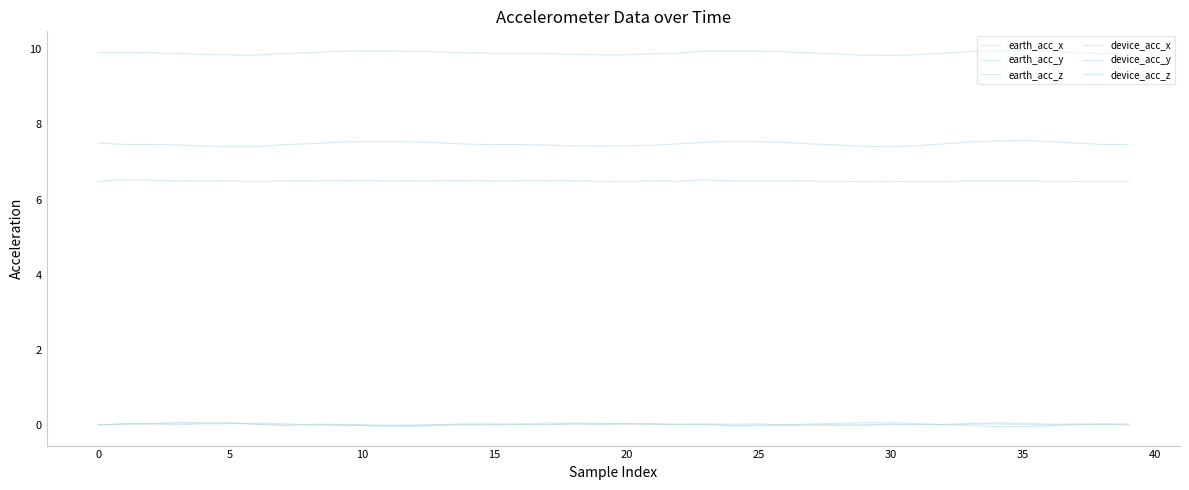

Is this an area chart (filled region under the line)?

No